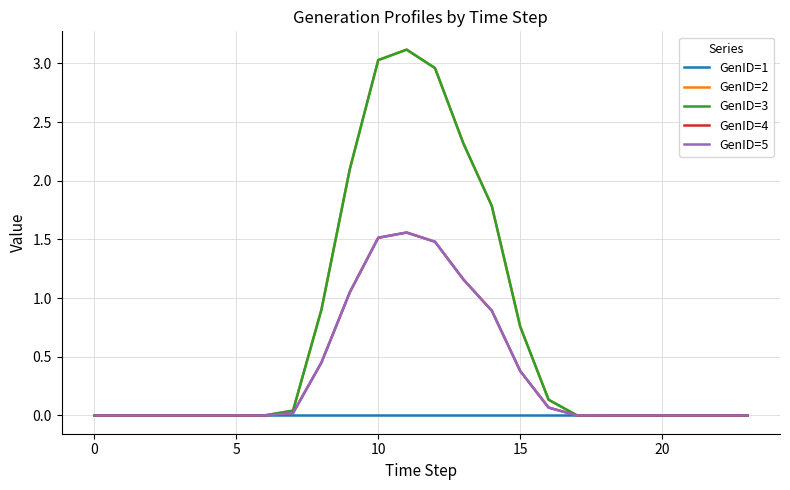

Does the chart have visible grid lines?

Yes